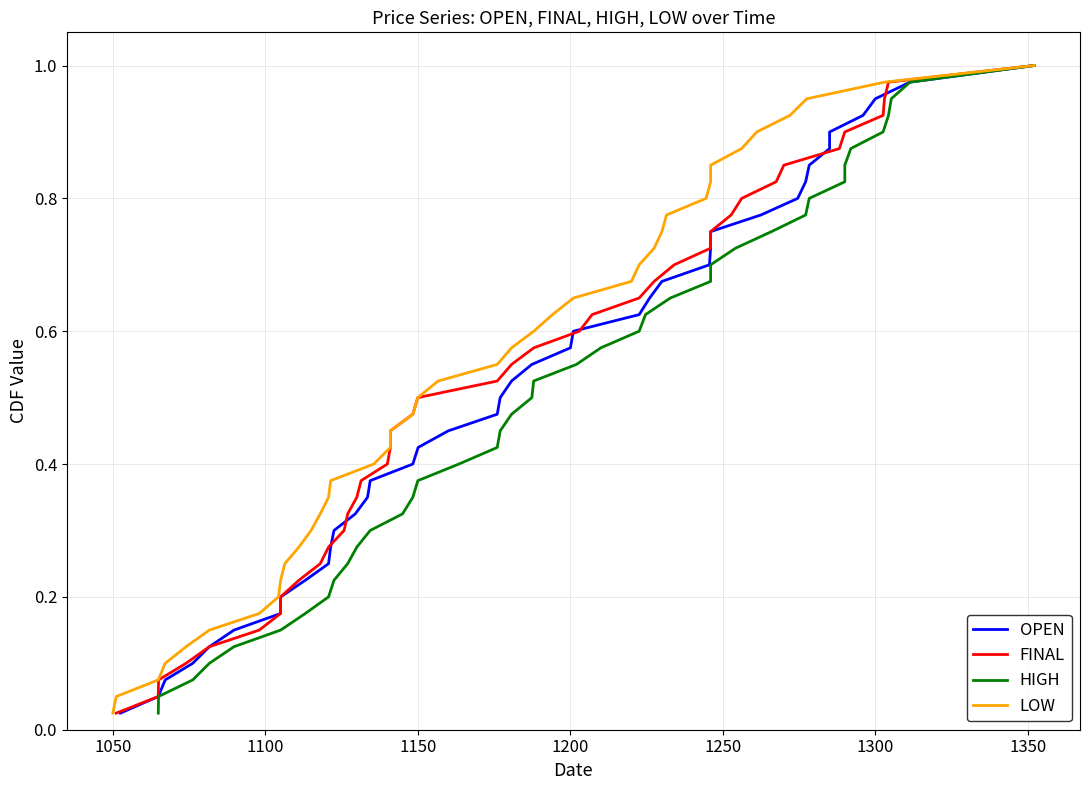

Reading left to right, extract all data points from this chart.

OPEN: 0.0	0.1	0.1	0.1	0.1	0.1	0.2	0.2	0.2	0.2	0.3	0.3	0.3	0.3	0.4	0.4	0.4	0.5	0.5	0.5	0.5	0.6	0.6	0.6	0.6	0.7	0.7	0.7	0.7	0.8	0.8	0.8	0.8	0.8	0.9	0.9	0.9	0.9	1.0	1.0
FINAL: 0.0	0.1	0.1	0.1	0.1	0.1	0.2	0.2	0.2	0.2	0.3	0.3	0.3	0.3	0.4	0.4	0.4	0.5	0.5	0.5	0.5	0.6	0.6	0.6	0.6	0.7	0.7	0.7	0.7	0.8	0.8	0.8	0.8	0.8	0.9	0.9	0.9	0.9	1.0	1.0
HIGH: 0.0	0.1	0.1	0.1	0.1	0.1	0.2	0.2	0.2	0.2	0.3	0.3	0.3	0.3	0.4	0.4	0.4	0.5	0.5	0.5	0.5	0.6	0.6	0.6	0.6	0.7	0.7	0.7	0.7	0.8	0.8	0.8	0.8	0.8	0.9	0.9	0.9	0.9	1.0	1.0
LOW: 0.0	0.1	0.1	0.1	0.1	0.1	0.2	0.2	0.2	0.2	0.3	0.3	0.3	0.3	0.4	0.4	0.4	0.5	0.5	0.5	0.5	0.6	0.6	0.6	0.6	0.7	0.7	0.7	0.7	0.8	0.8	0.8	0.8	0.8	0.9	0.9	0.9	0.9	1.0	1.0